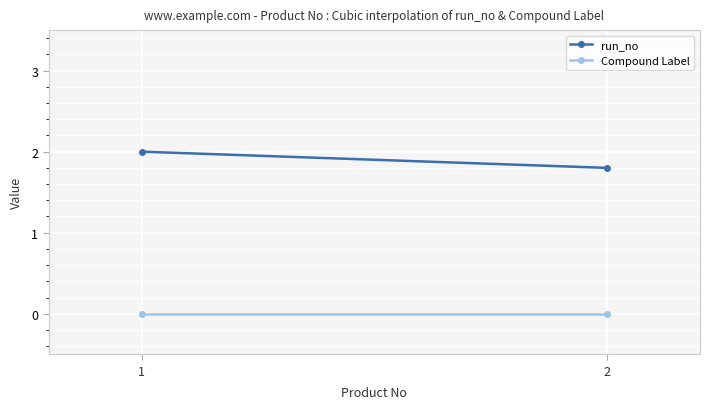

Which series has the largest range (max minus min)?

run_no